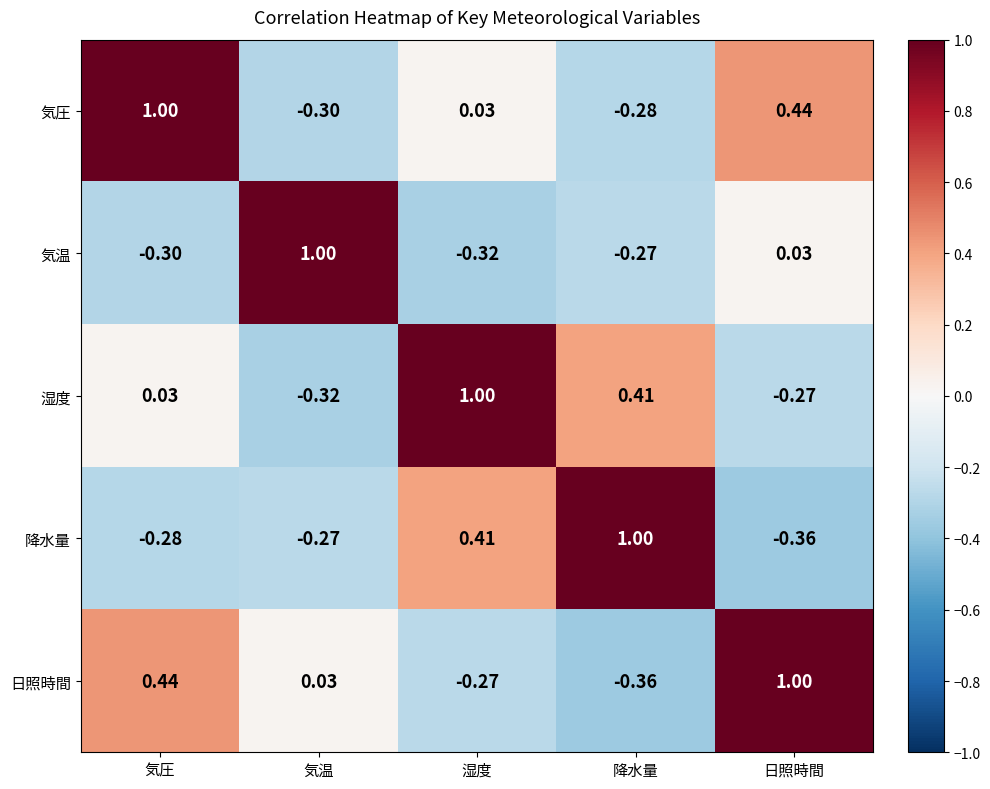

Which category has the lowest value in the 日照時間 series?

降水量